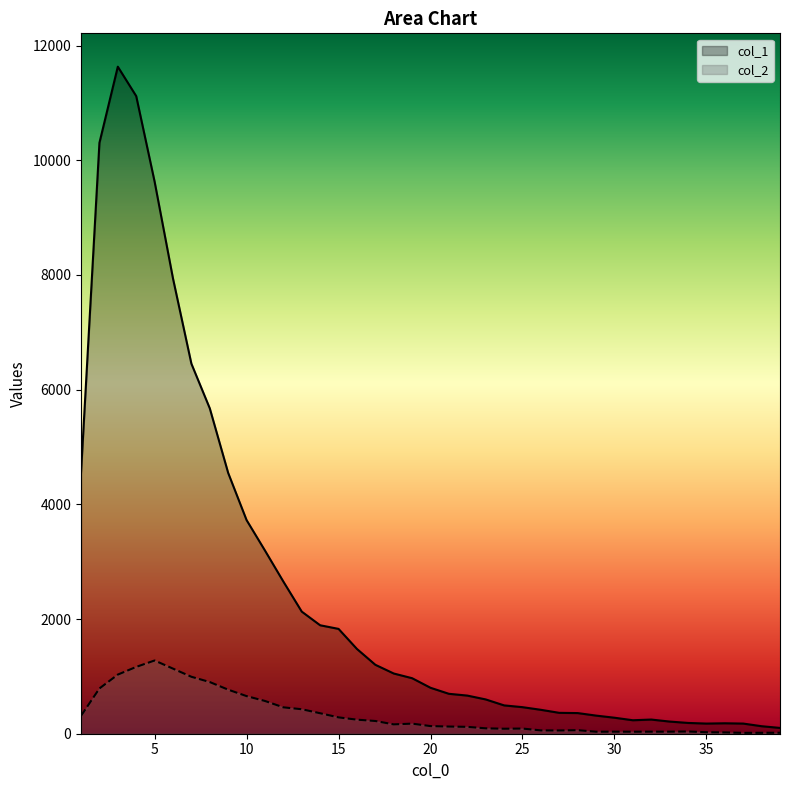

Which series has the largest range (max minus min)?

col_1